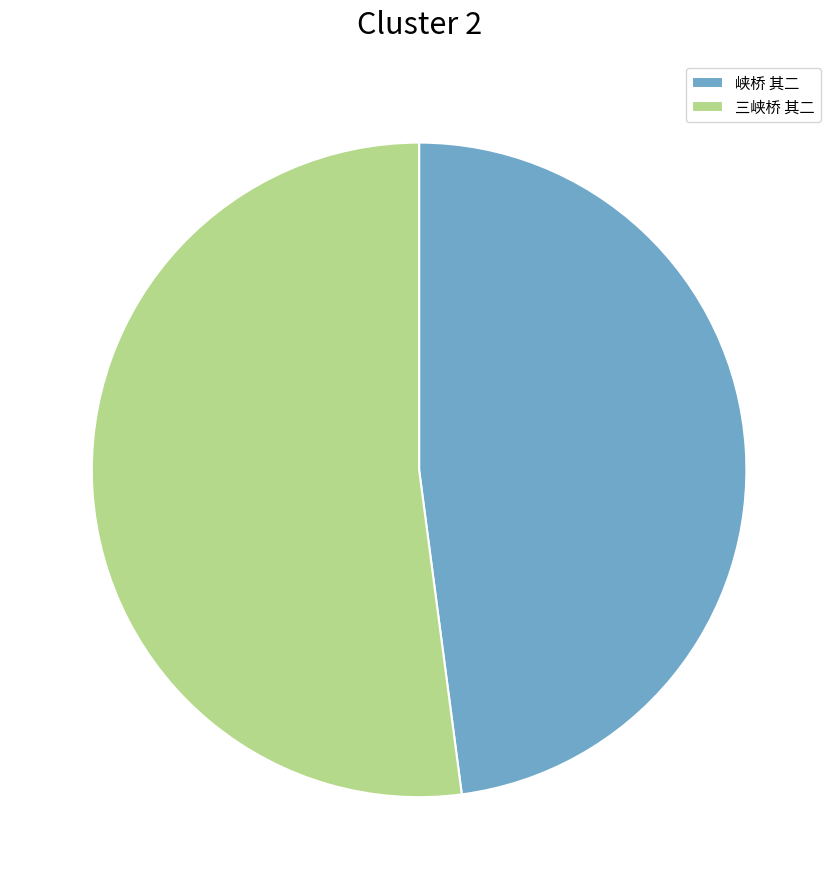

Which slice is the largest?

三峡桥 其二